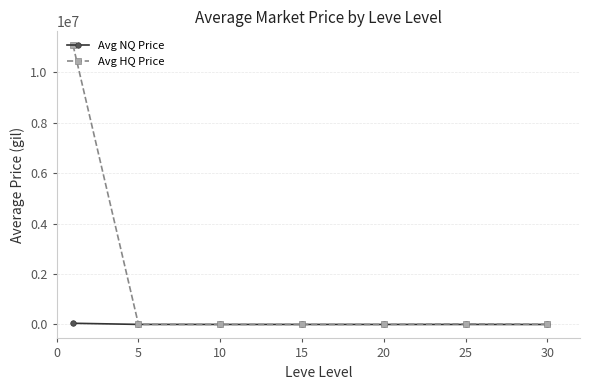

What is the highest value of the Avg HQ Price series?

11069716.0